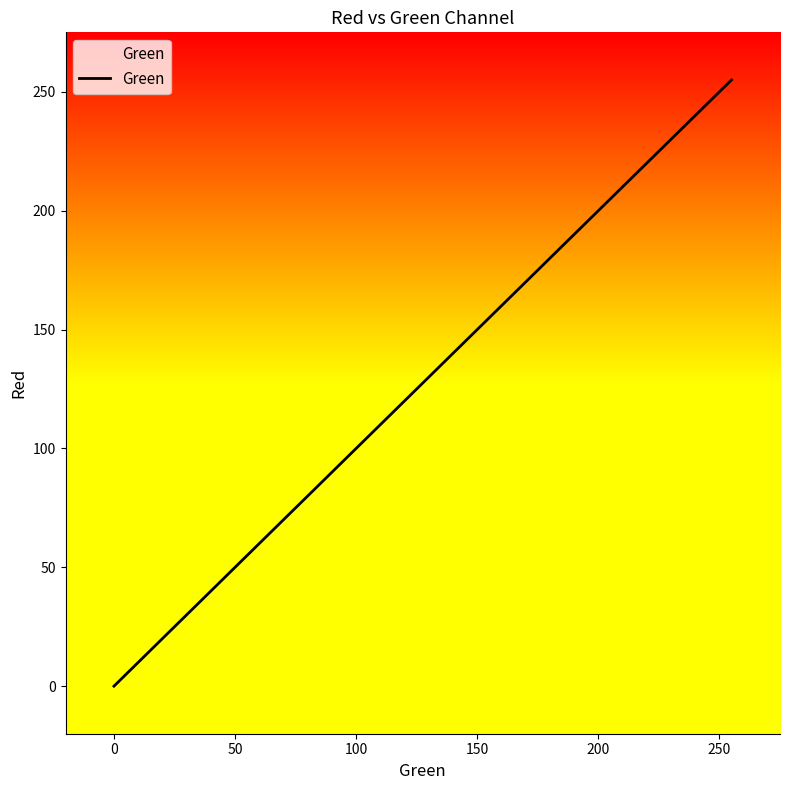

How many series are shown in this chart?

1